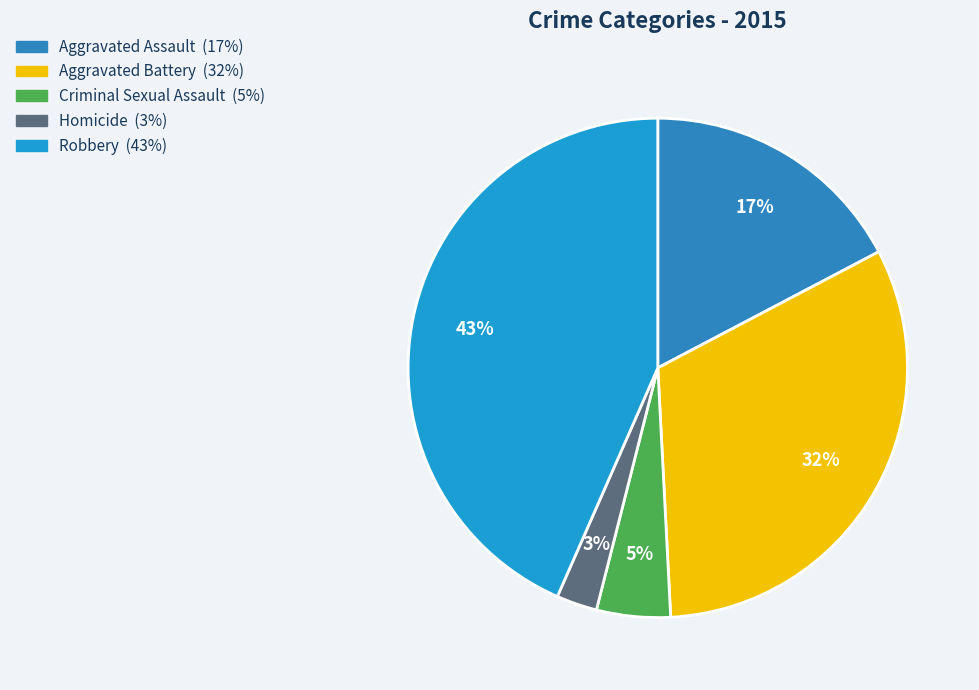

Count the number of slices in the pie.

5